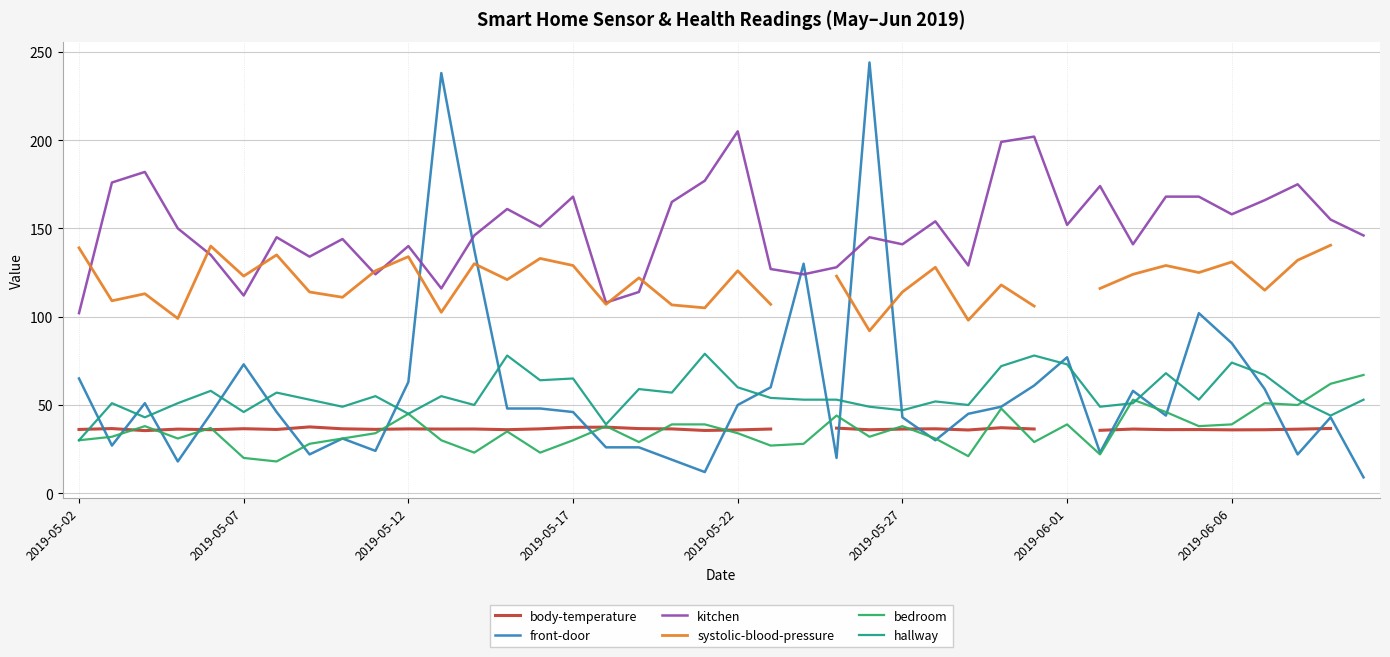

True or false: kitchen and hallway cross at least once.

False